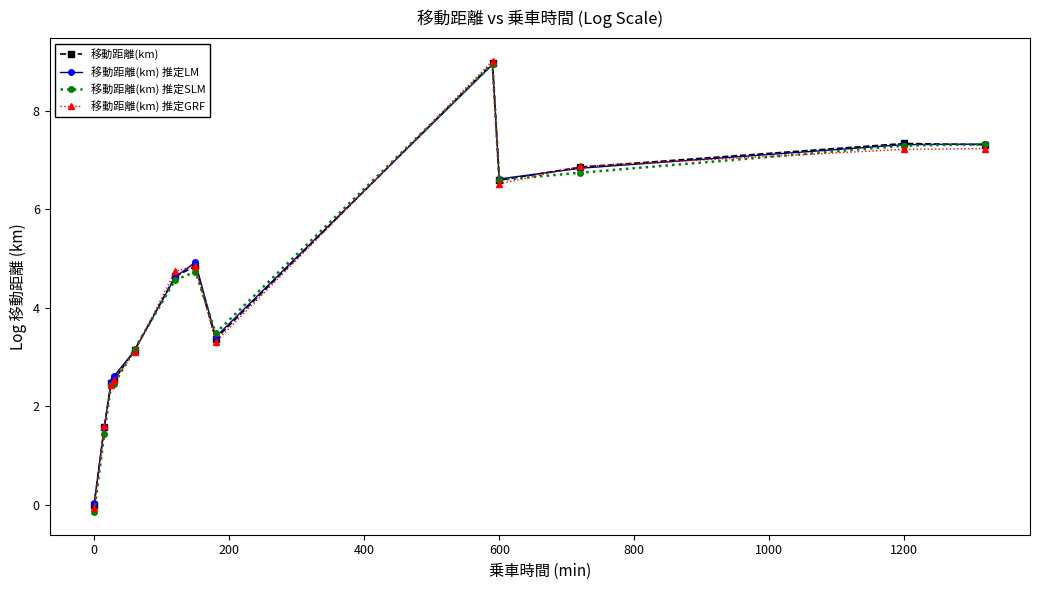

At how many categories does at least one series exceed 6?

5